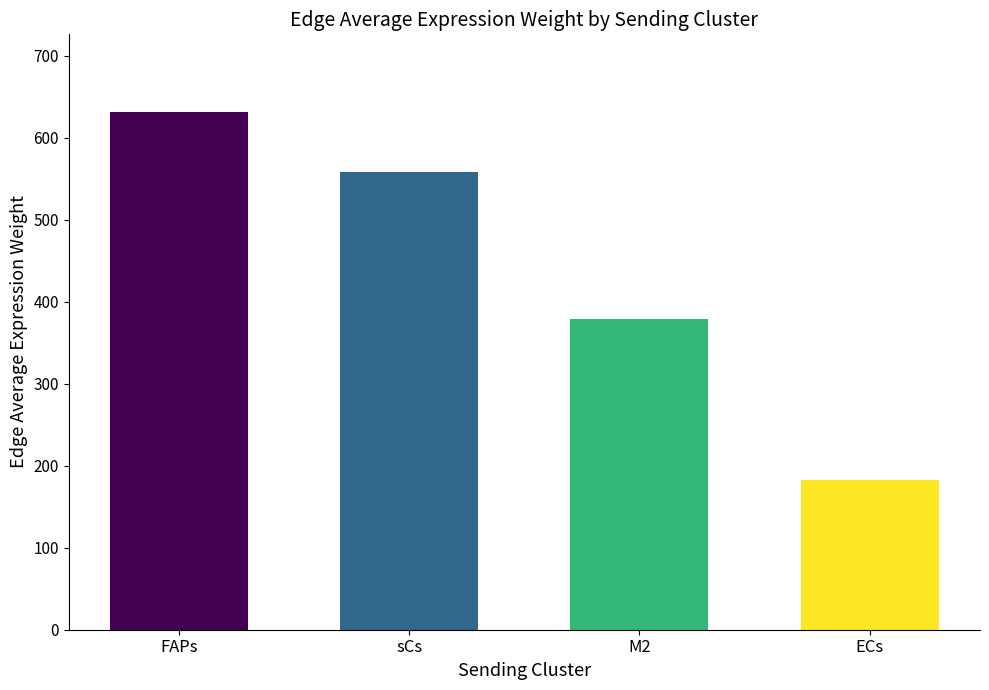

Does the chart contain any negative values?

No